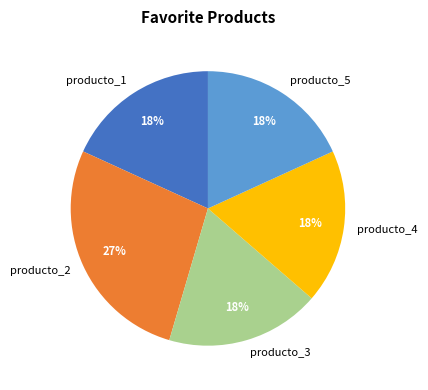

The producto_3 slice represents 18% of the pie. True or false?

True